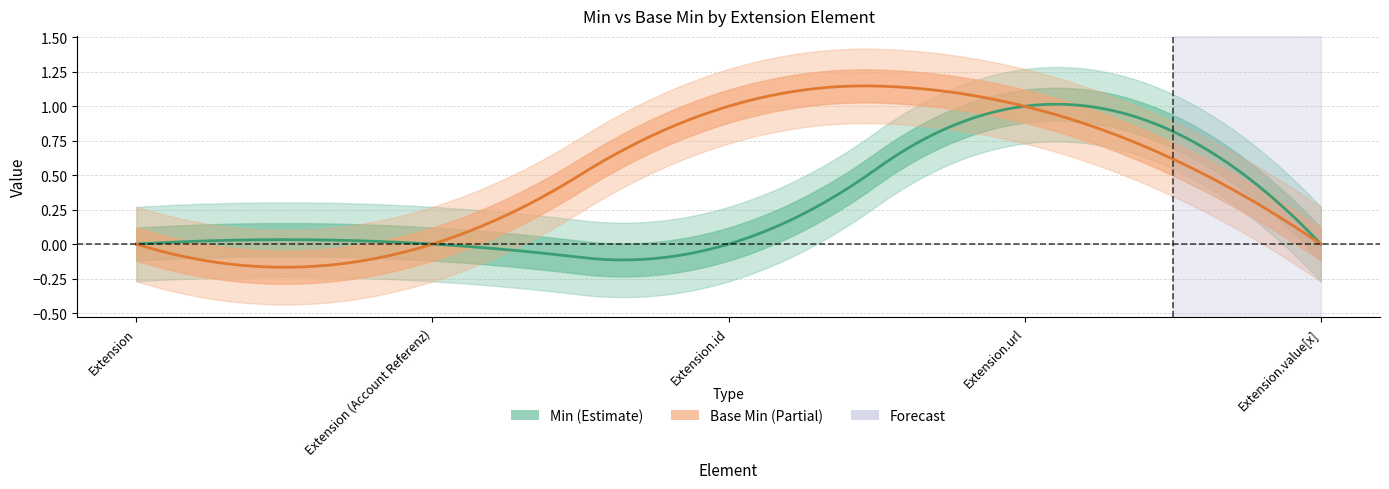

Between Extension.id and Extension.url, which is larger?

Extension.url